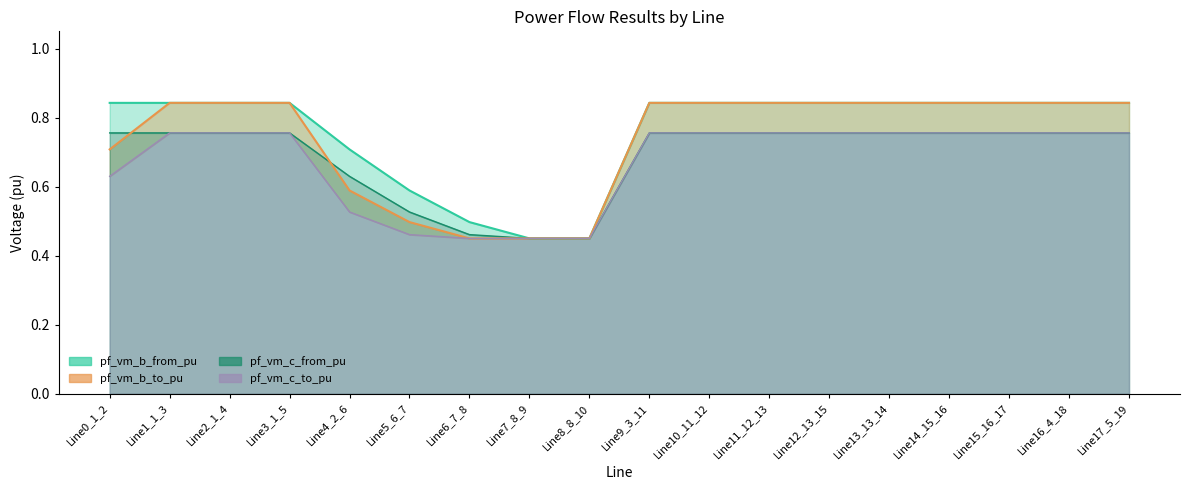

Rank the series by their maximum value, from lowest to highest.

pf_vm_c_from_pu, pf_vm_c_to_pu, pf_vm_b_to_pu, pf_vm_b_from_pu